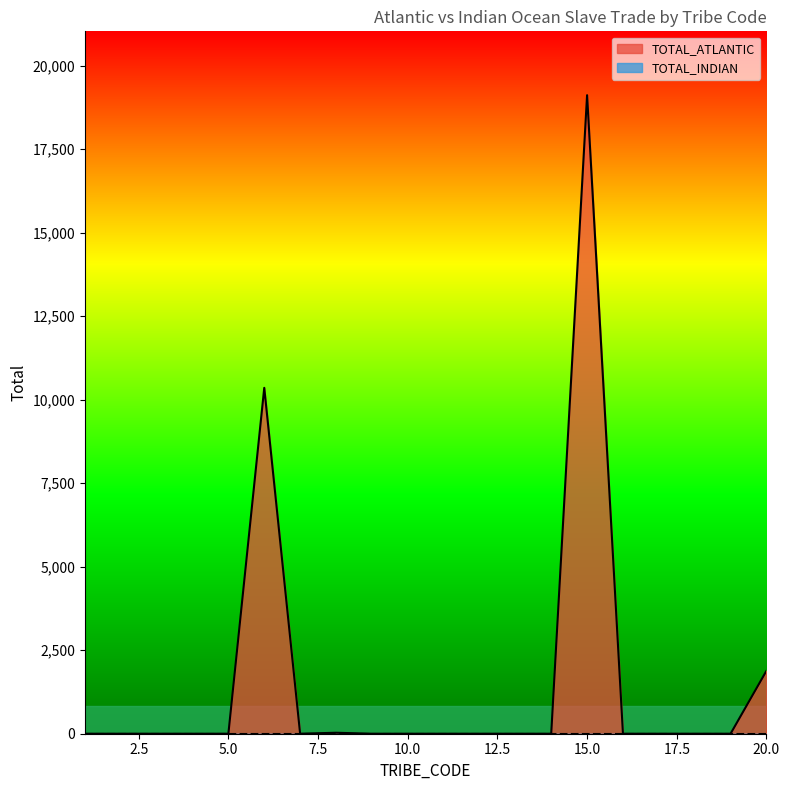

How many data points are above 0?

4